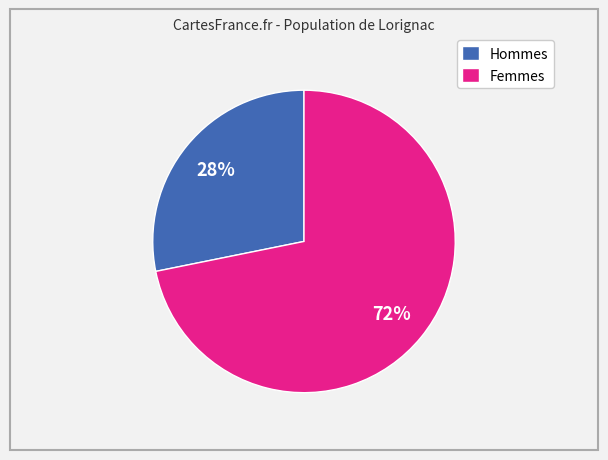

Is there a majority slice in this chart?

Yes